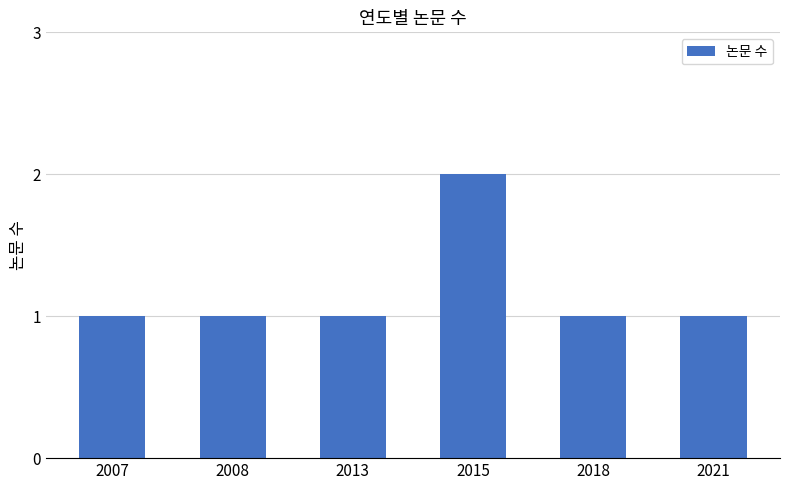

True or false: the data shows 3 at 2015.

False